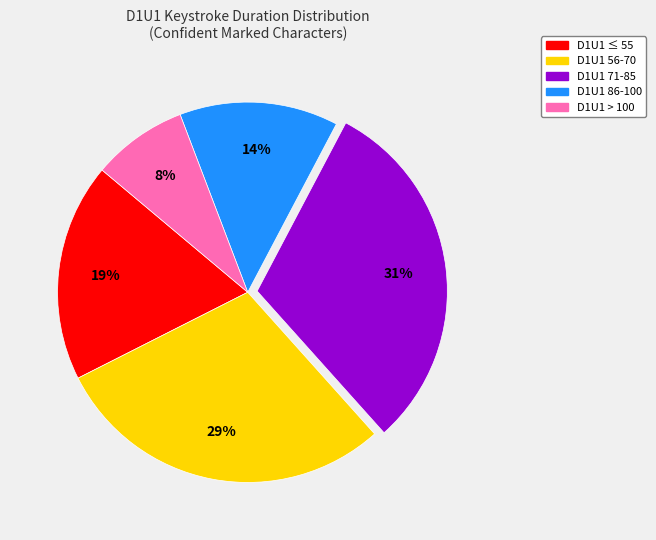

To the nearest percent, what is the average slice percentage?

20%